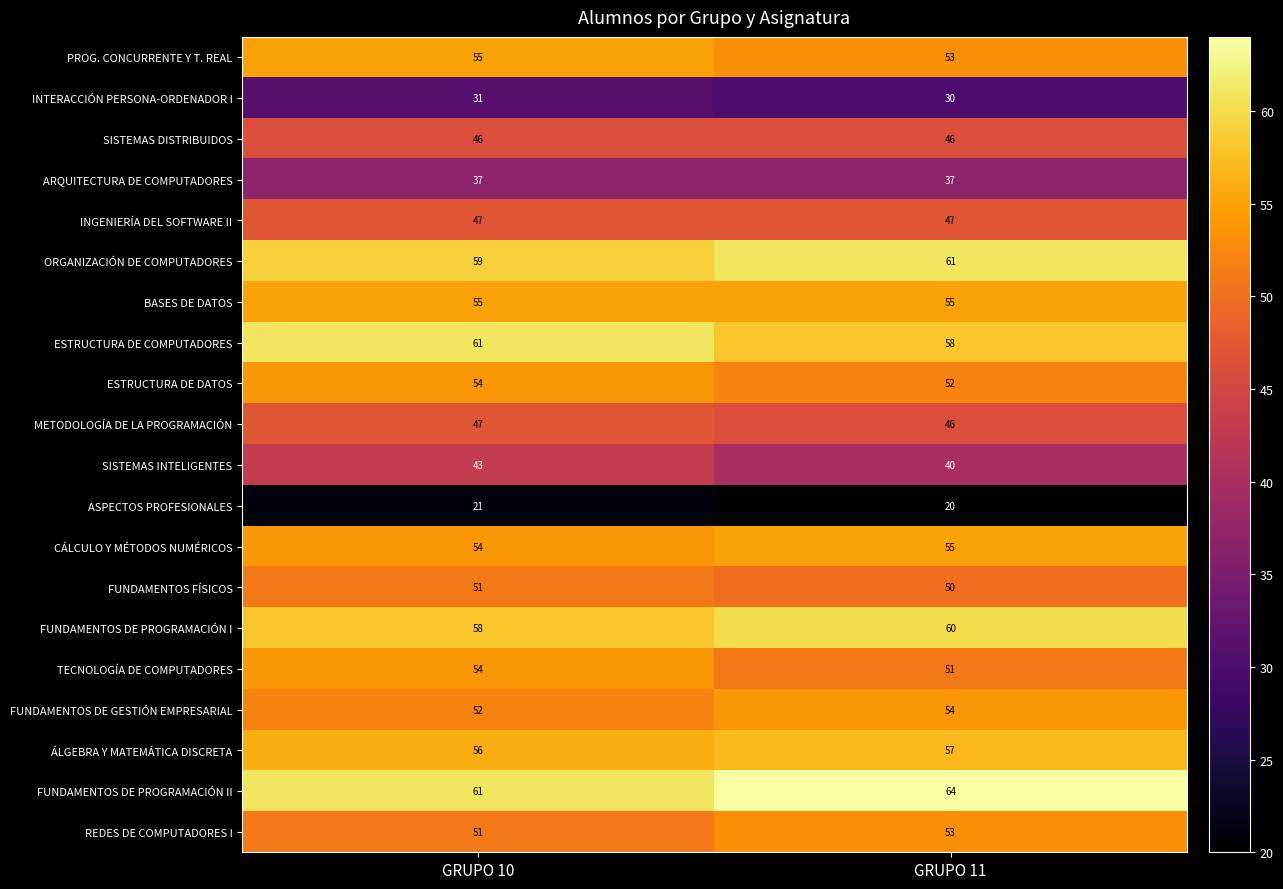

What is the average value of the ARQUITECTURA DE COMPUTADORES series?

37